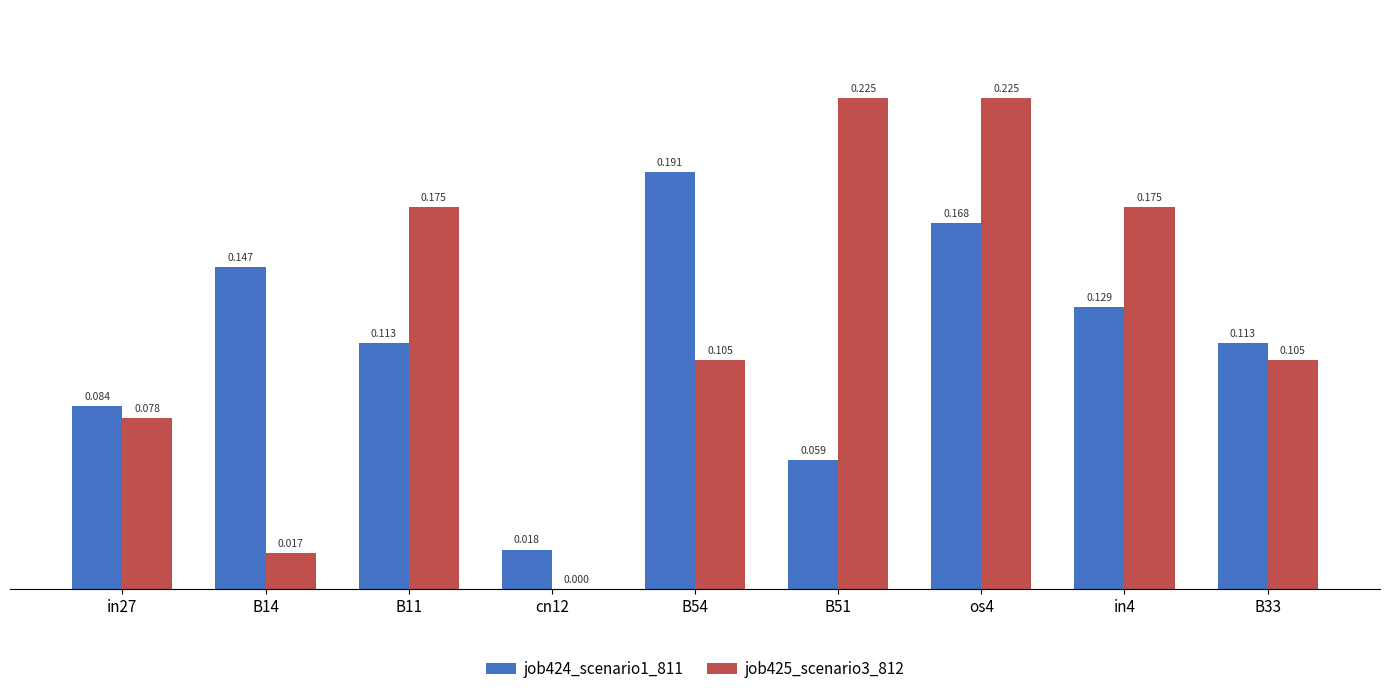

Which series has the widest spread of values?

job425_scenario3_812